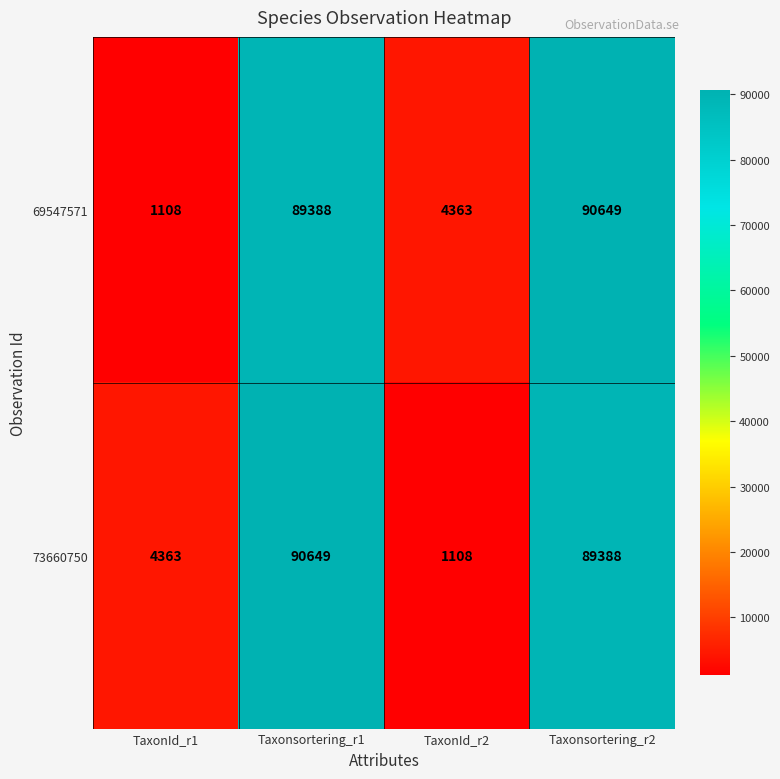

What is the difference between the highest and lowest values at Taxonsortering_r2?

1261